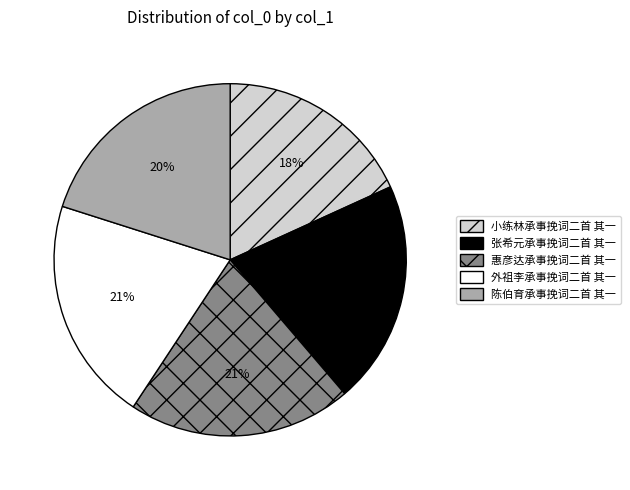

Does 张希元承事挽词二首 其一 represent more than half of the total?

No